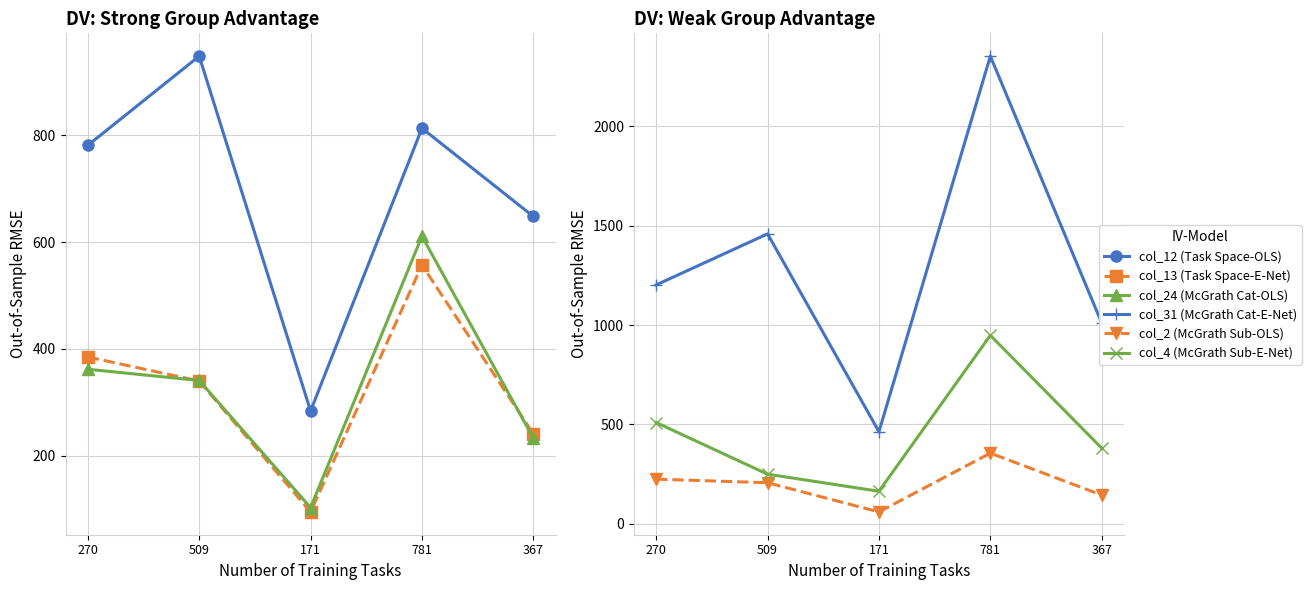

Which series changed the most between 509 and 171?

col_31 (McGrath Cat-E-Net)